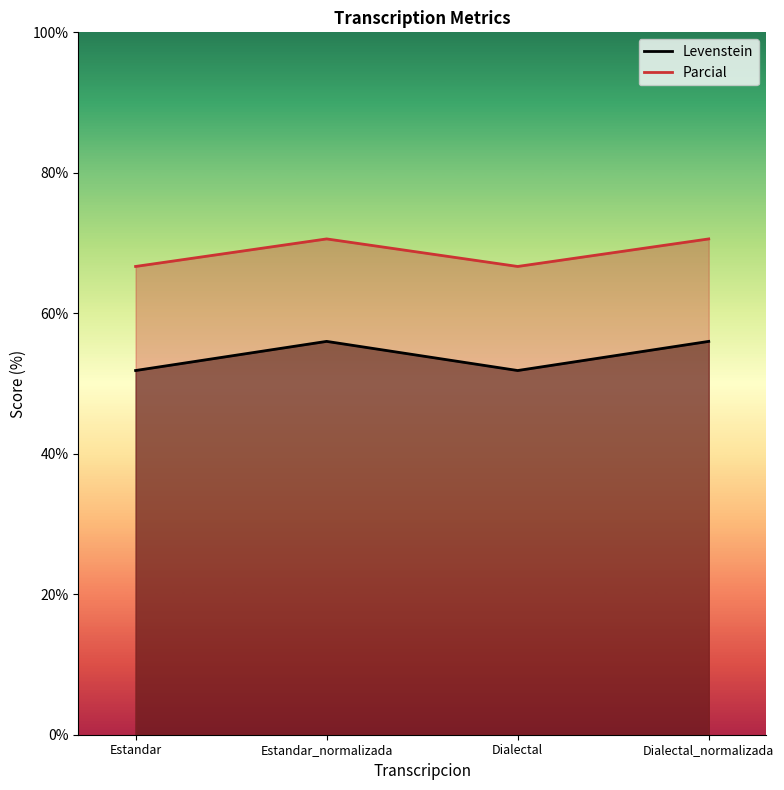

How many interior local valleys does the Levenstein series have?

1